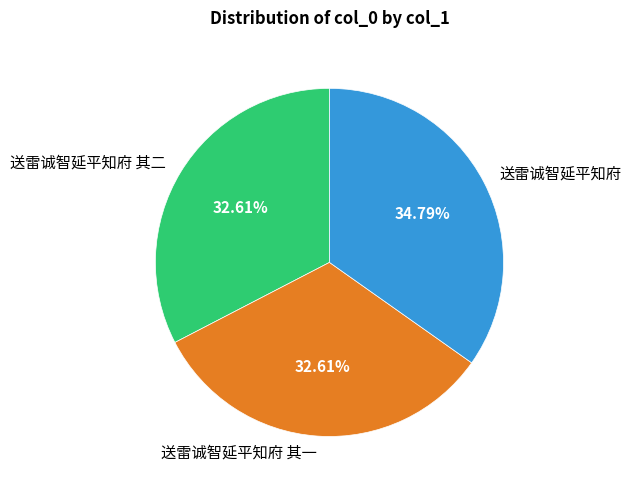

What is the largest slice in the pie chart?

送雷诚智延平知府